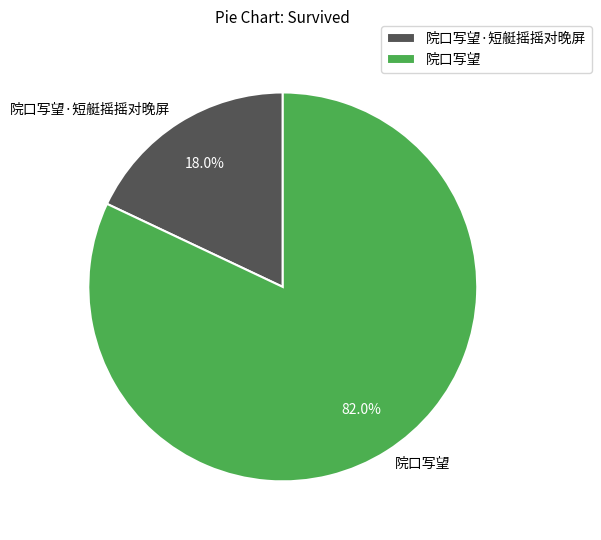

Is there any slice that represents more than half of the pie?

Yes